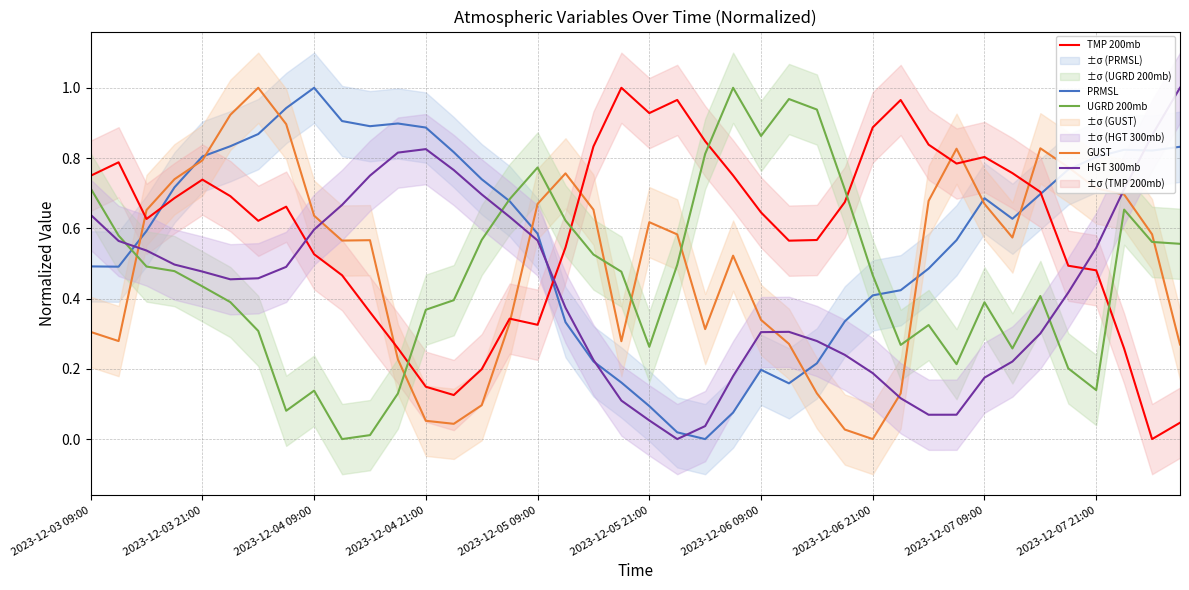

Reading right to left, what are all the values shown in this chart?

PRMSL: 0.8	0.8	0.8	0.8	0.8	0.7	0.6	0.7	0.6	0.5	0.4	0.4	0.3	0.2	0.2	0.2	0.1	0.0	0.0	0.1	0.2	0.2	0.3	0.6	0.7	0.7	0.8	0.9	0.9	0.9	0.9	1.0	0.9	0.9	0.8	0.8	0.7	0.6	0.5	0.5
GUST: 0.3	0.6	0.7	0.7	0.8	0.8	0.6	0.7	0.8	0.7	0.1	0.0	0.0	0.1	0.3	0.3	0.5	0.3	0.6	0.6	0.3	0.7	0.8	0.7	0.3	0.1	0.0	0.1	0.2	0.6	0.6	0.6	0.9	1.0	0.9	0.8	0.7	0.7	0.3	0.3
TMP 200mb: 0.0	0.0	0.3	0.5	0.5	0.7	0.8	0.8	0.8	0.8	1.0	0.9	0.7	0.6	0.6	0.6	0.8	0.8	1.0	0.9	1.0	0.8	0.5	0.3	0.3	0.2	0.1	0.1	0.3	0.4	0.5	0.5	0.7	0.6	0.7	0.7	0.7	0.6	0.8	0.7
UGRD 200mb: 0.6	0.6	0.7	0.1	0.2	0.4	0.3	0.4	0.2	0.3	0.3	0.5	0.7	0.9	1.0	0.9	1.0	0.8	0.5	0.3	0.5	0.5	0.6	0.8	0.7	0.6	0.4	0.4	0.1	0.0	0.0	0.1	0.1	0.3	0.4	0.4	0.5	0.5	0.6	0.7
HGT 300mb: 1.0	0.9	0.7	0.5	0.4	0.3	0.2	0.2	0.1	0.1	0.1	0.2	0.2	0.3	0.3	0.3	0.2	0.0	0.0	0.1	0.1	0.2	0.4	0.6	0.6	0.7	0.8	0.8	0.8	0.7	0.7	0.6	0.5	0.5	0.5	0.5	0.5	0.5	0.6	0.6